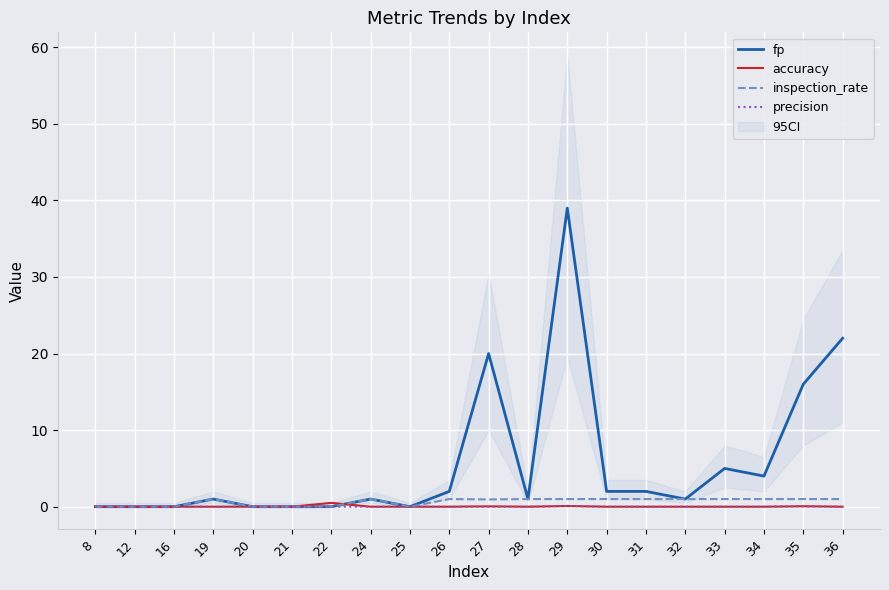

Is it true that precision equals 0.0 at 31?

True